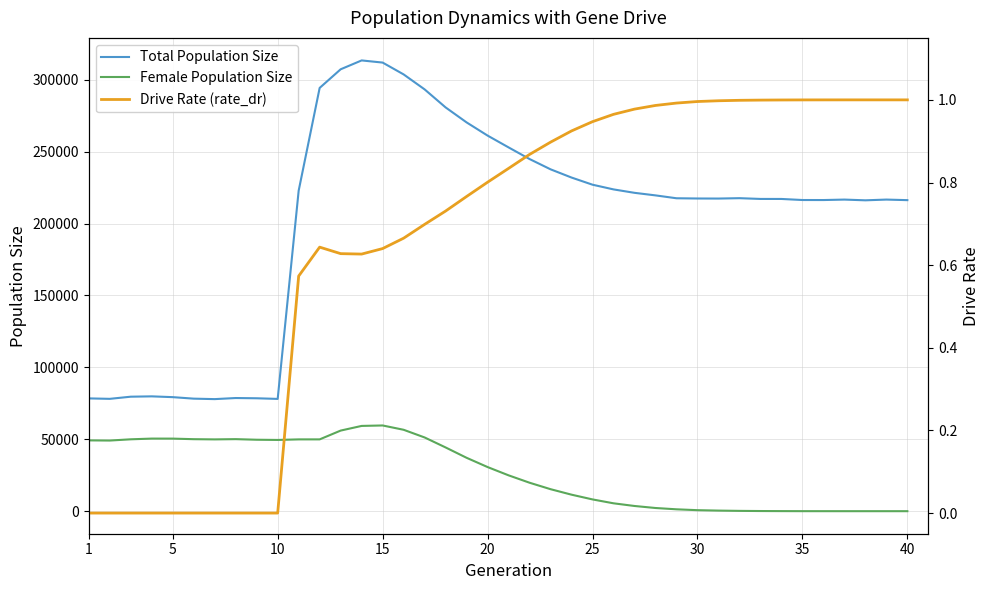

Count the number of data series in this chart.

3